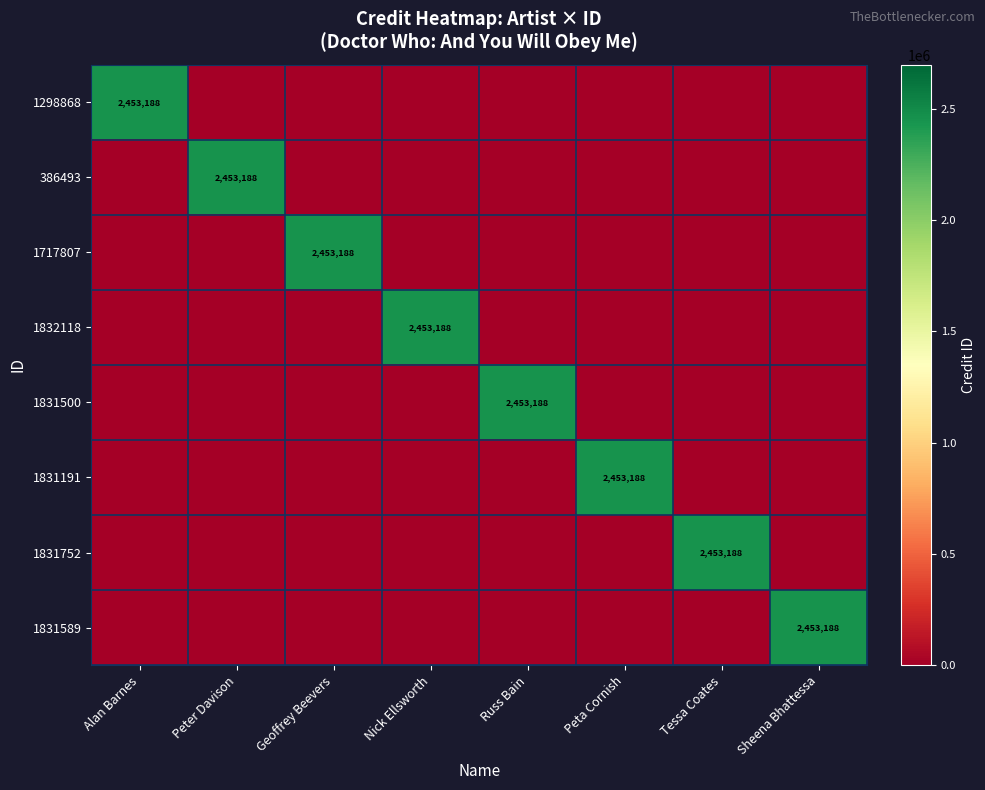

At how many categories does at least one series exceed 2443542?

8